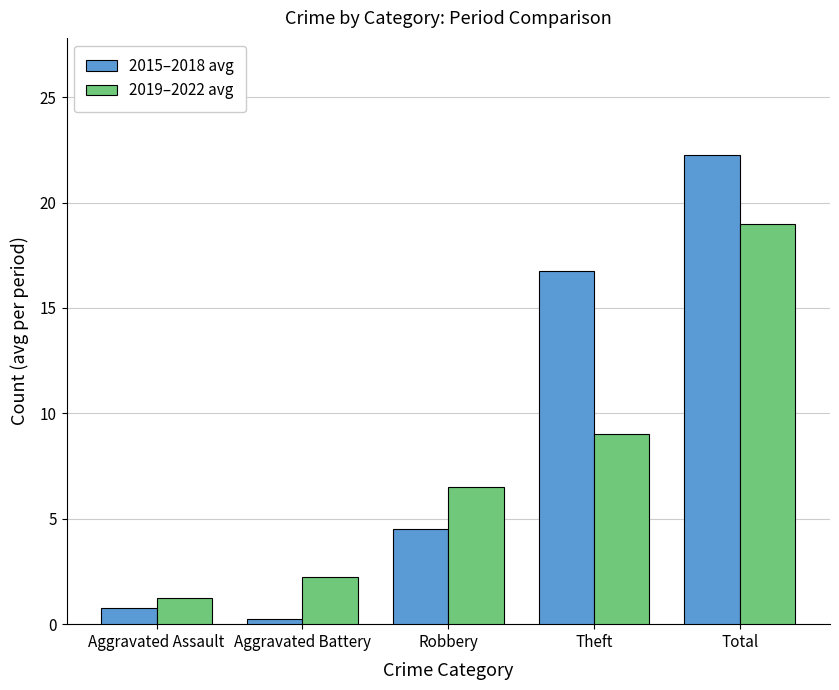

True or false: 2015–2018 avg has a value of 22.9 at Theft.

False